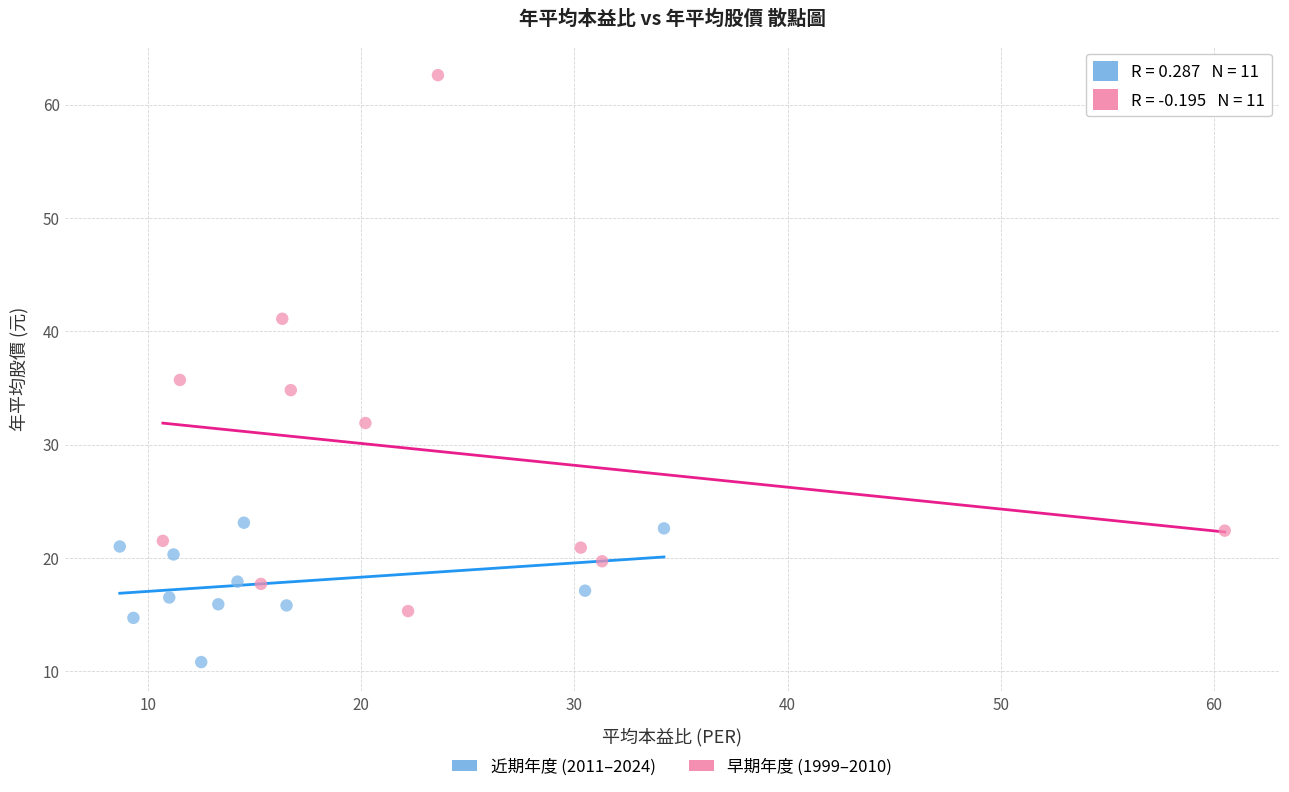

Which series contains the highest Y value?

早期年度 (1999–2010)